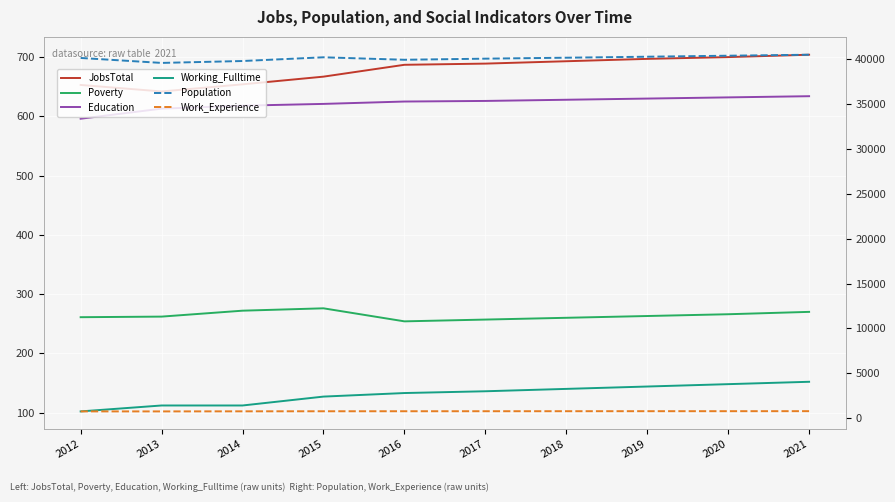

Rank the series by their maximum value, from lowest to highest.

Working_Fulltime, Poverty, Education, JobsTotal, Work_Experience, Population